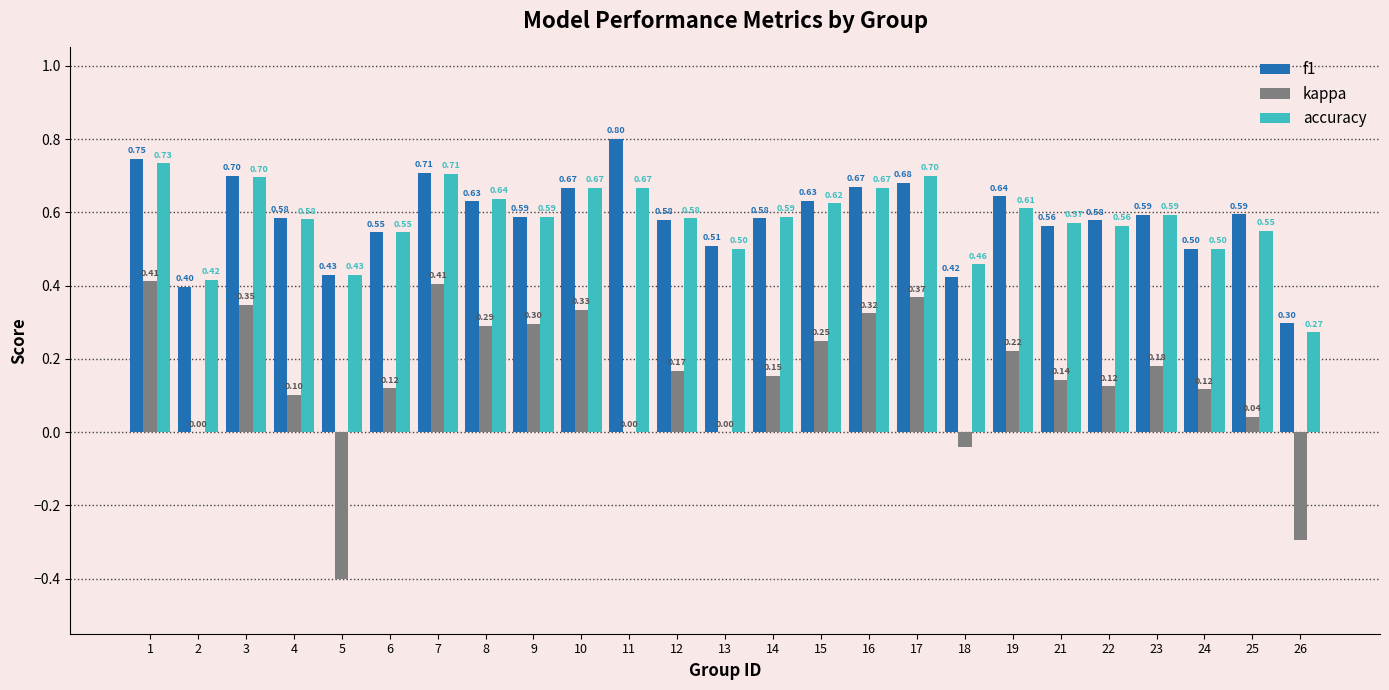

Count the accuracy values in the range 0 to 1.

25